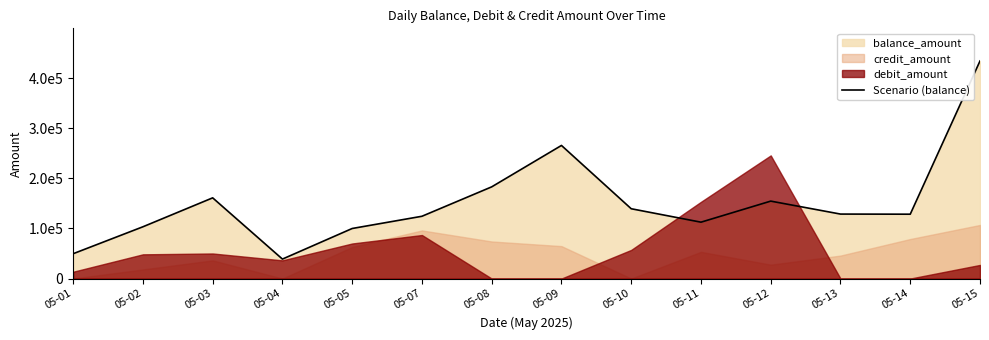

Where is the first local minimum?

05-04